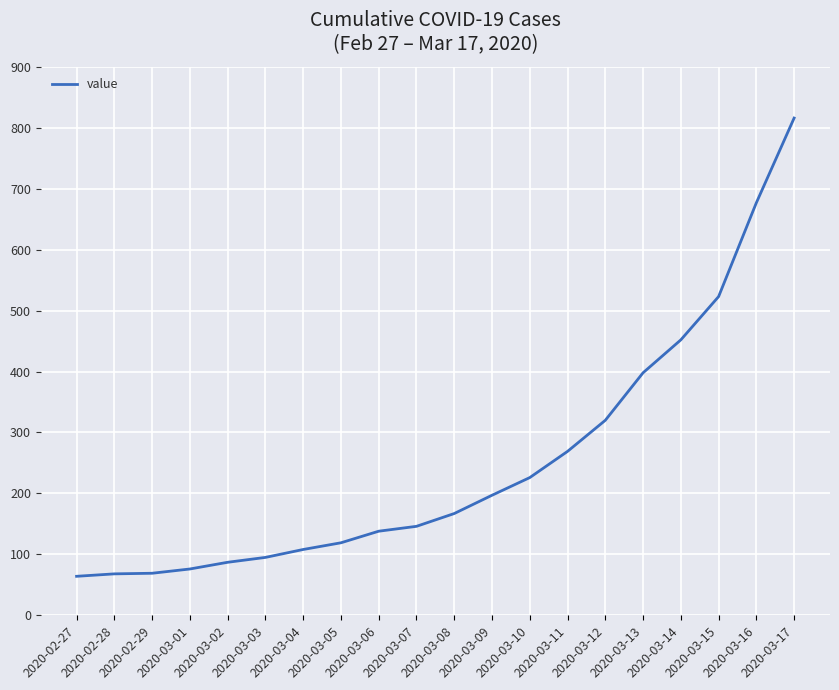

What is the smallest value displayed?

64